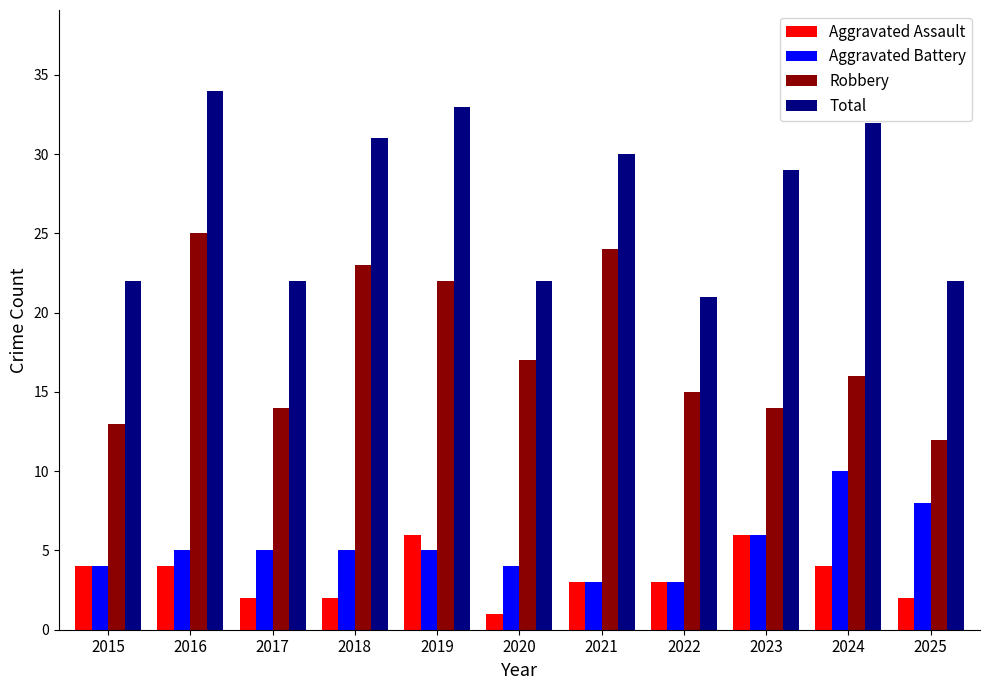

The value of Aggravated Battery at 2024 is 5. True or false?

False